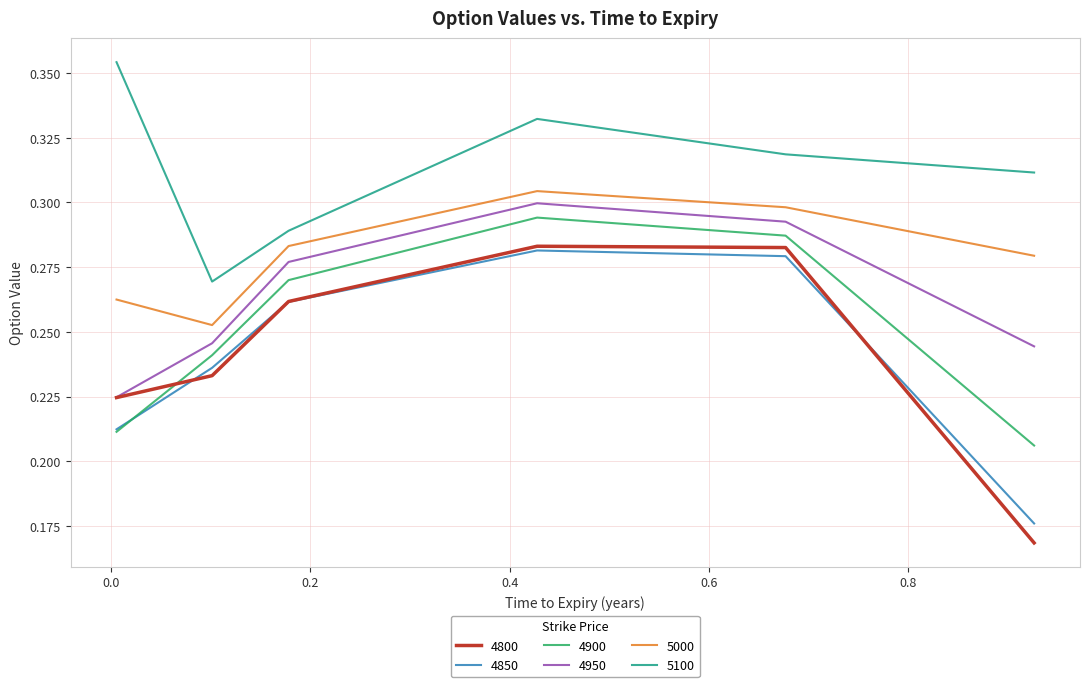

True or false: 4800 and 5000 intersect in this chart.

False